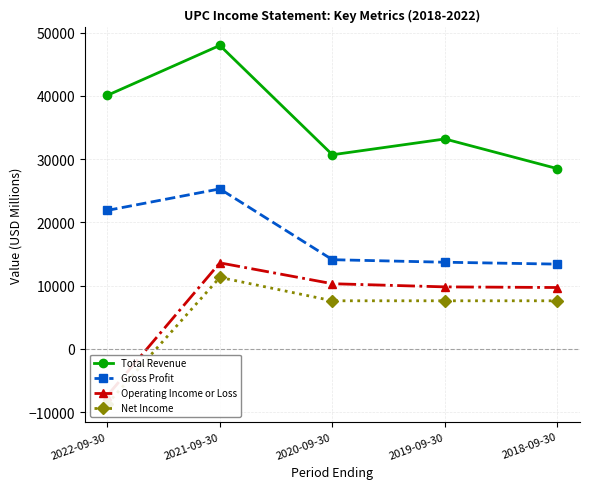

Count the Total Revenue values in the range 30700 to 40100.

3